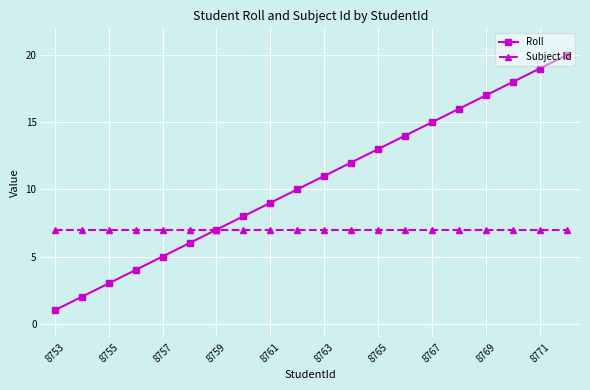

Which series has the largest range (max minus min)?

Roll